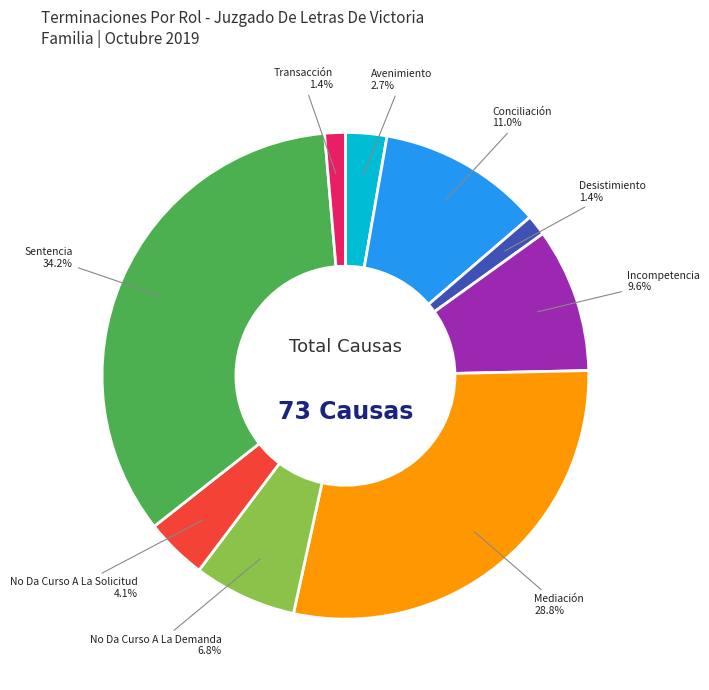

What is the ratio of the value at Sentencia to the value at No Da Curso A La Demanda?

5.0